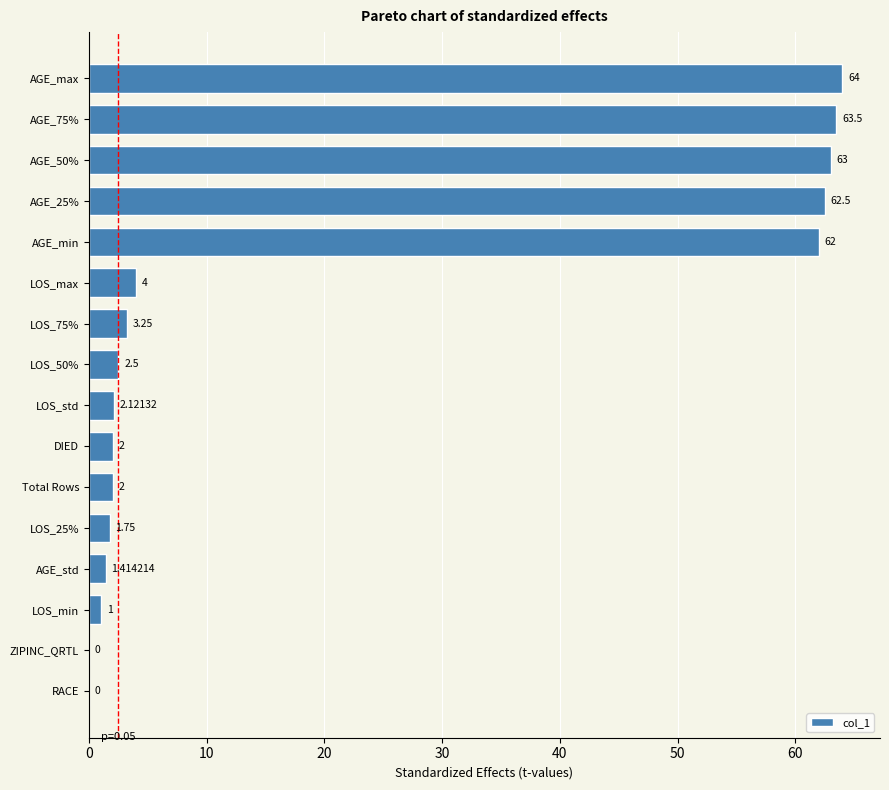

How many categories are shown in the chart?

16